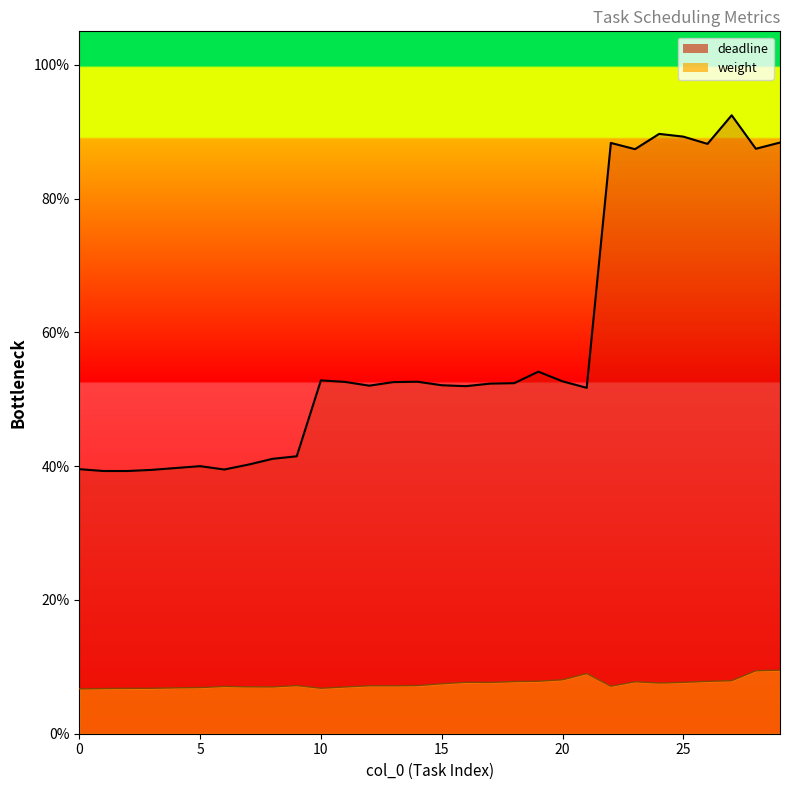

Is it true that weight_line equals 0.1 at 20?

False